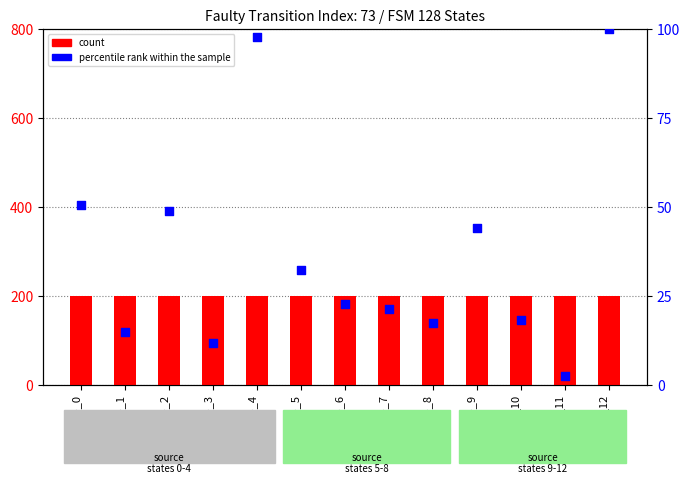

Which series has the largest total across all categories?

count